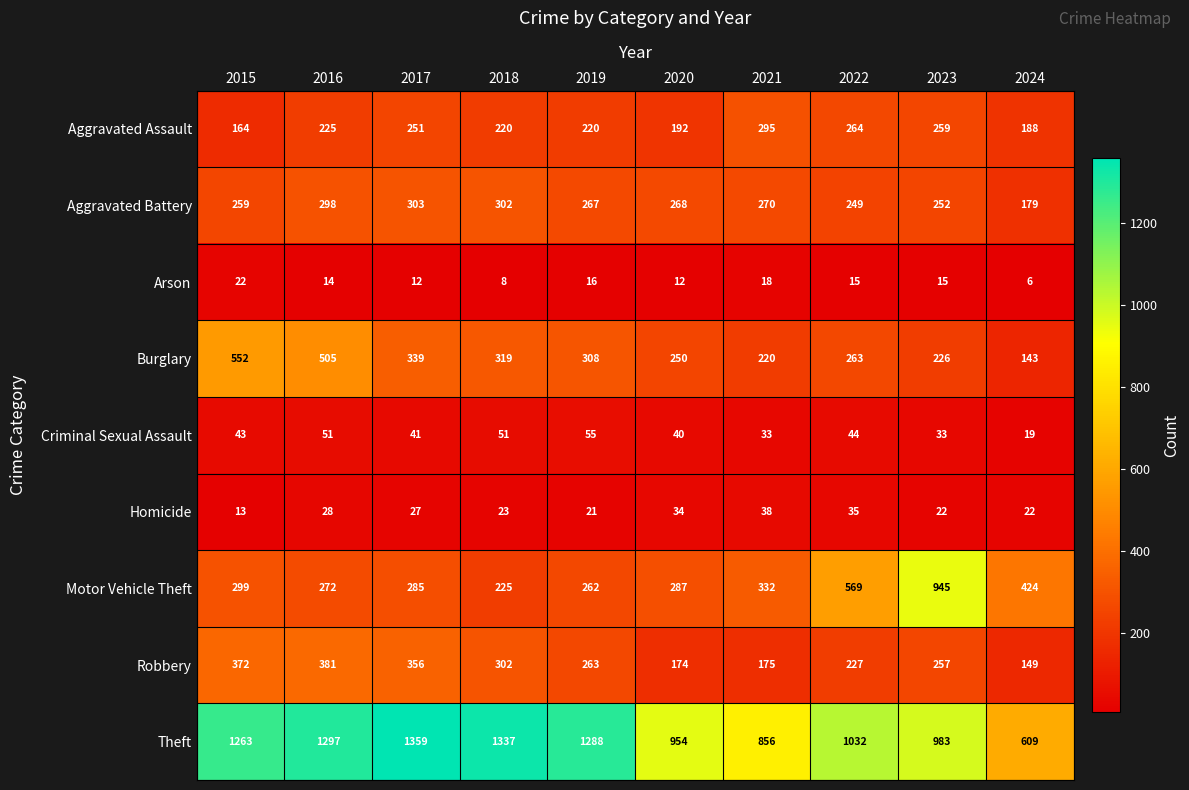

Which series has the largest total across all categories?

Theft